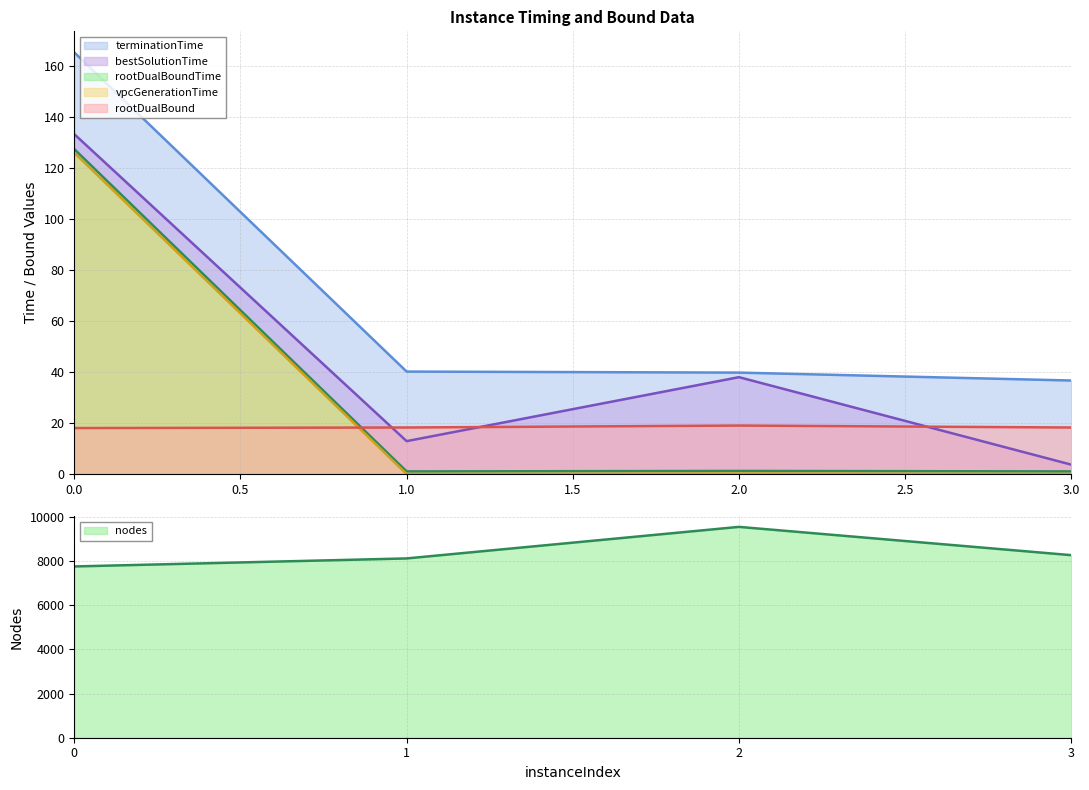

Between 1 and 3, which series saw the biggest shift?

nodes